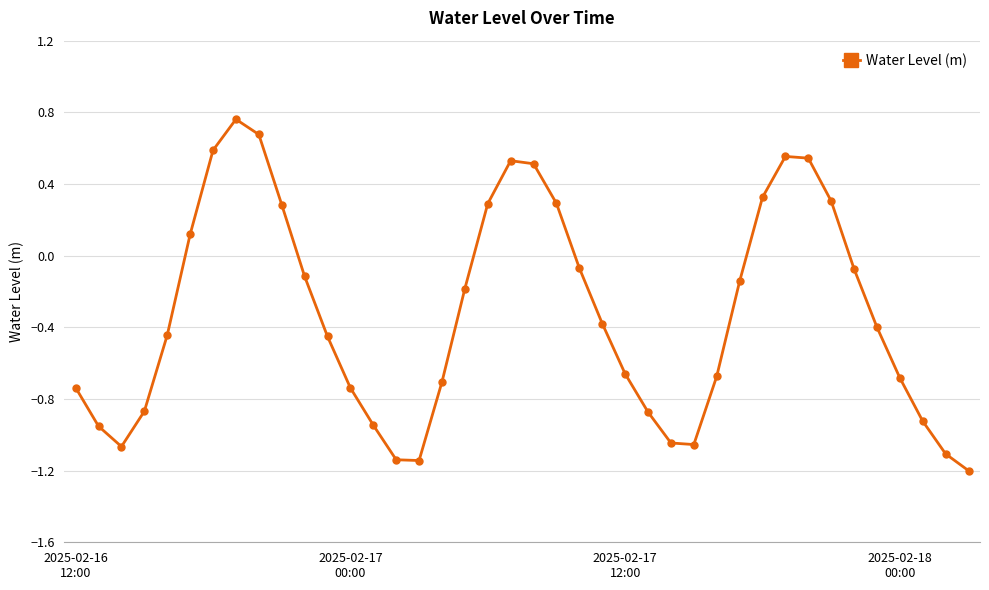

What is the minimum value shown in the chart?

-1.2